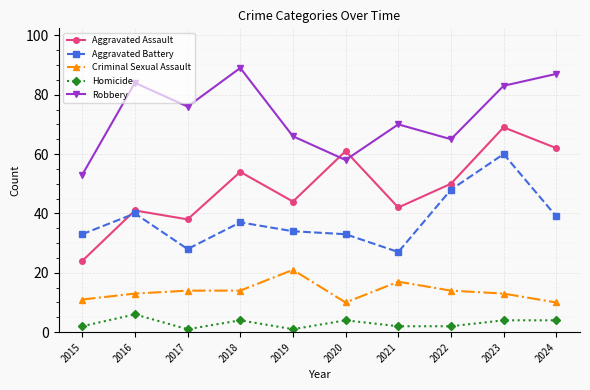

Reading left to right, transcribe all the data shown in this chart.

Aggravated Assault: 24	41	38	54	44	61	42	50	69	62
Aggravated Battery: 33	40	28	37	34	33	27	48	60	39
Criminal Sexual Assault: 11	13	14	14	21	10	17	14	13	10
Homicide: 2	6	1	4	1	4	2	2	4	4
Robbery: 53	84	76	89	66	58	70	65	83	87